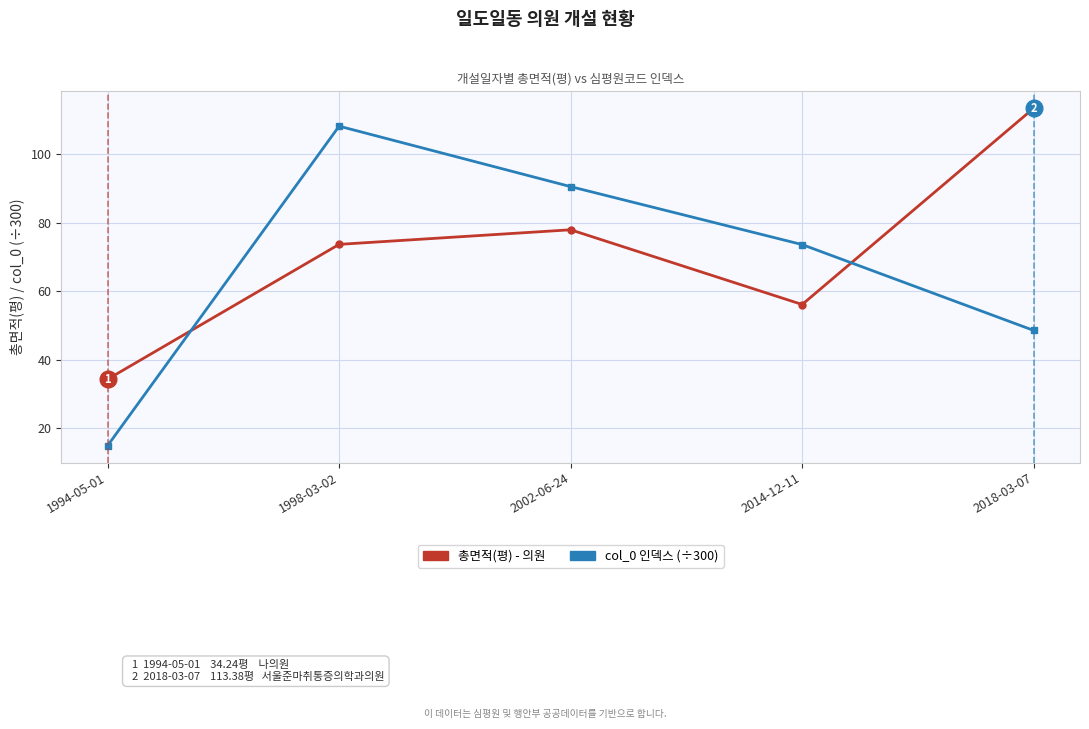

How many data points does each series have?

5